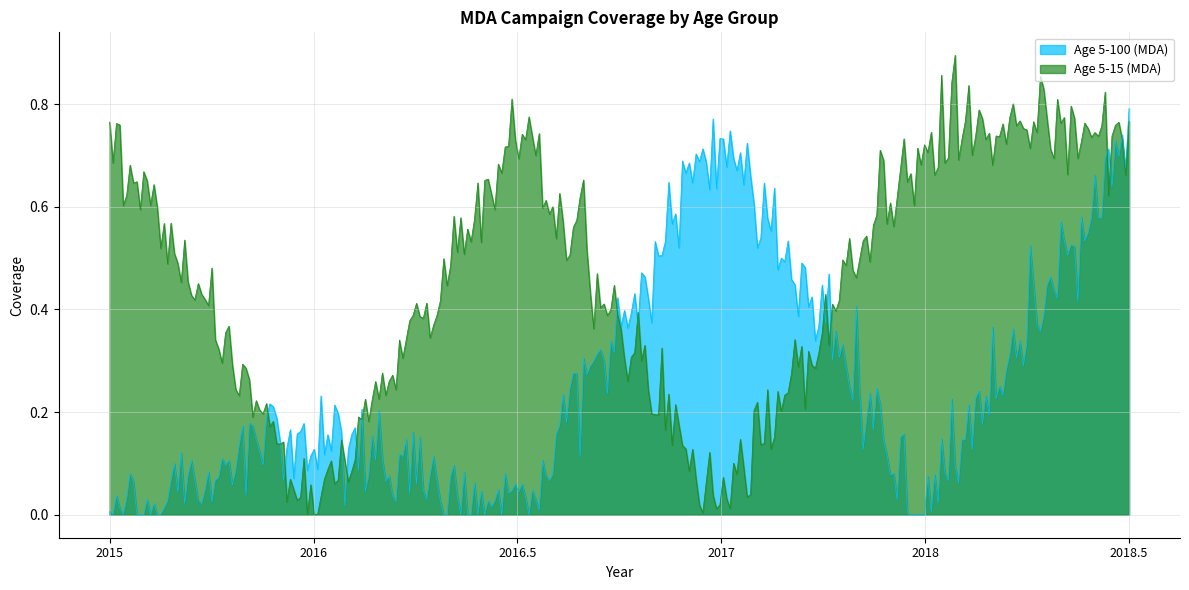

What are all the series names shown in the legend?

Age 5-100 (MDA), Age 5-15 (MDA)